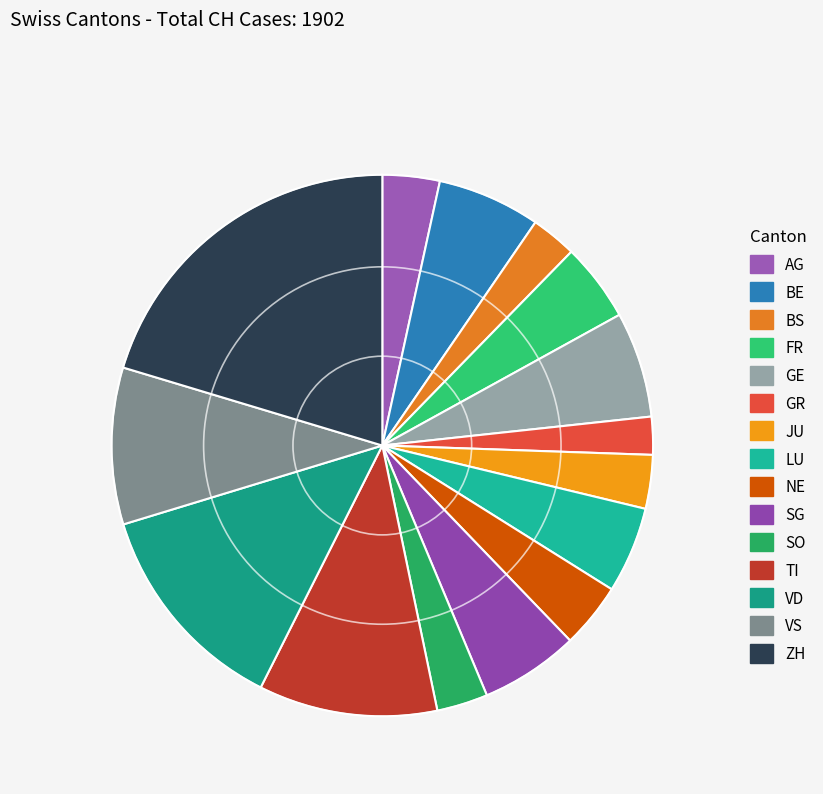

To the nearest percent, what is the average slice percentage?

7%